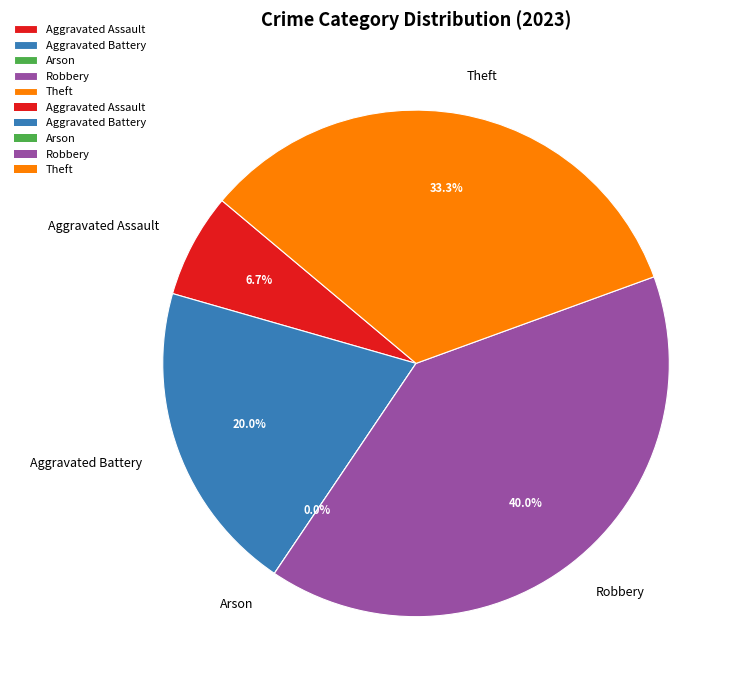

To the nearest percent, what is the difference between the largest and smallest slice percentages?

40%